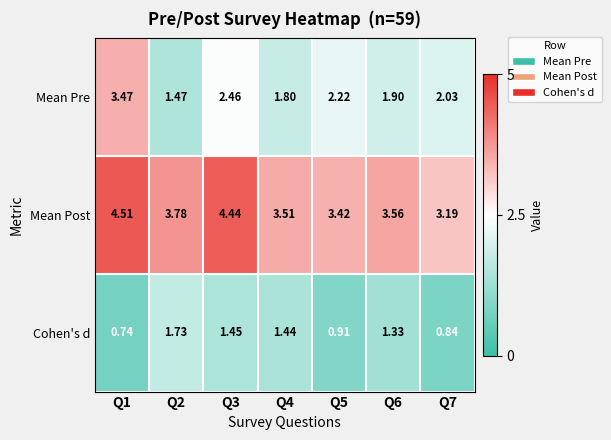

Which series has the largest total across all categories?

Mean Post